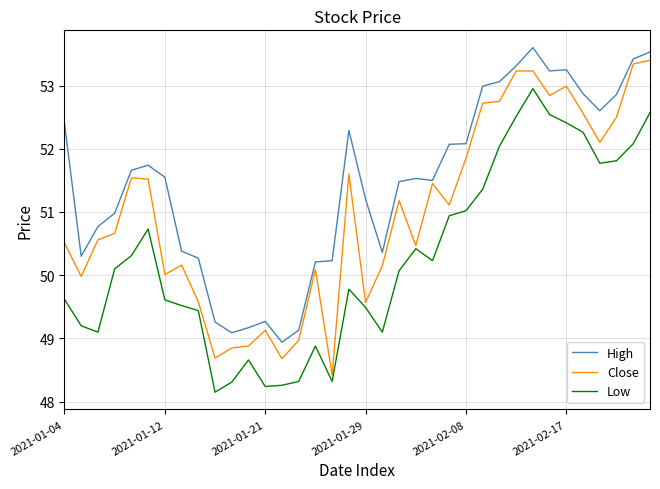

How many values in the Close series are below 51?

18